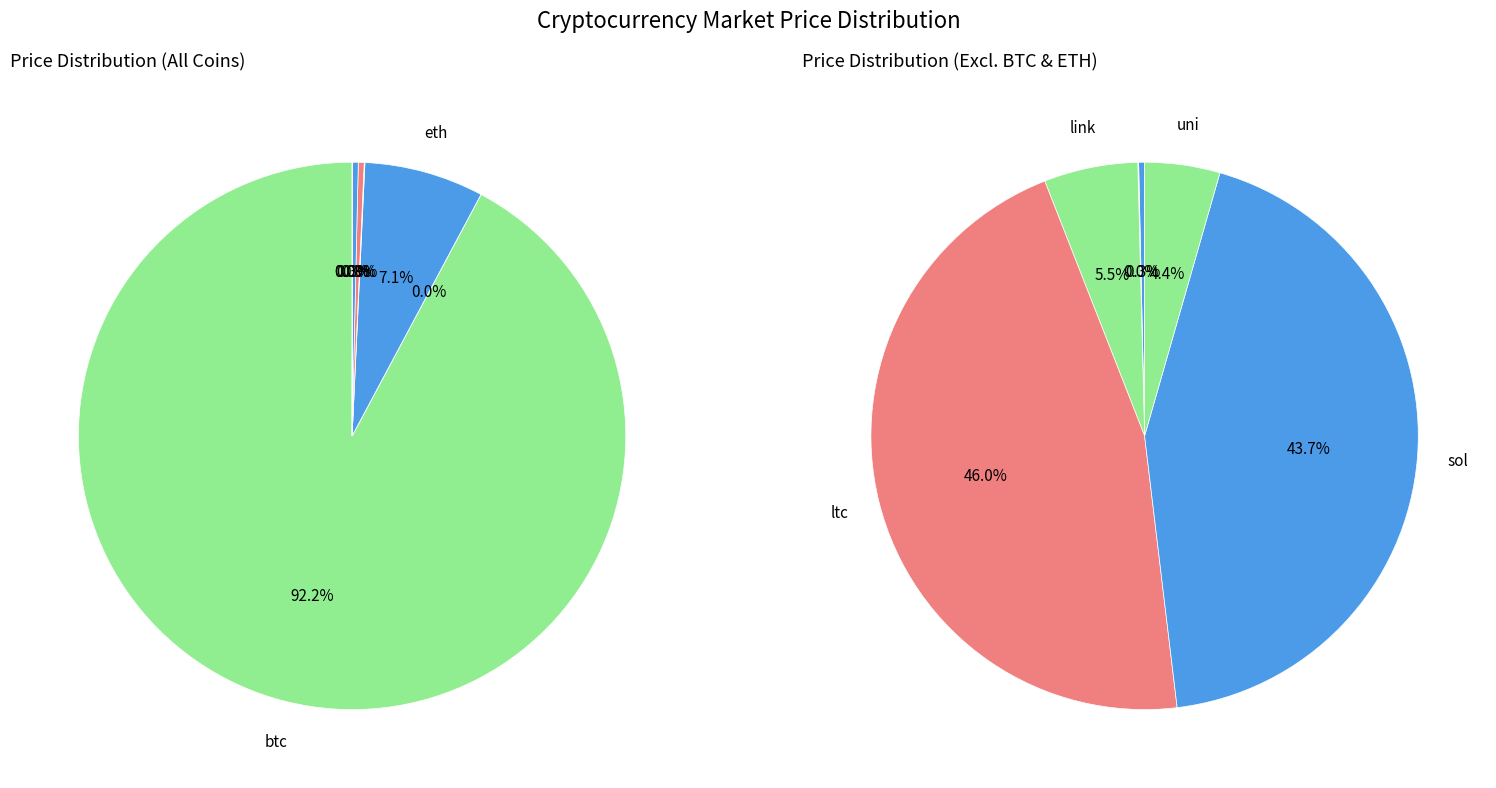

Rank the categories by value from highest to lowest.

btc, eth, ltc, sol, link, uni, ada, doge